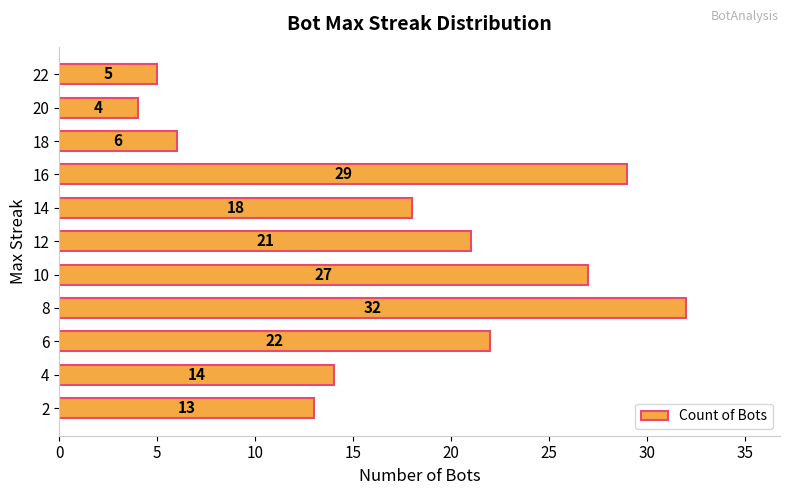

What is the change in value from 6 to 10?

+5